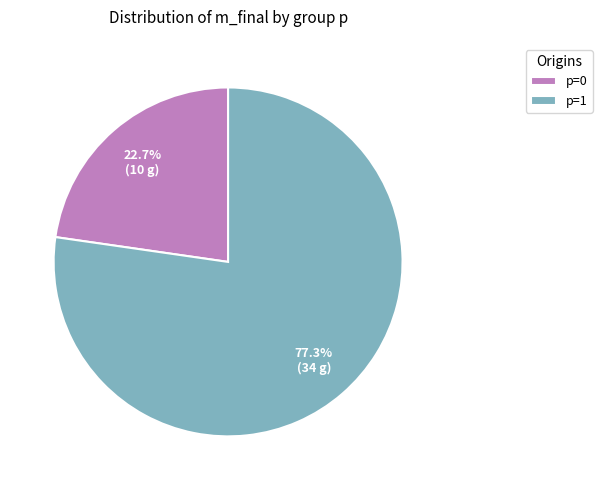

Rank the categories by value from lowest to highest.

p=0, p=1